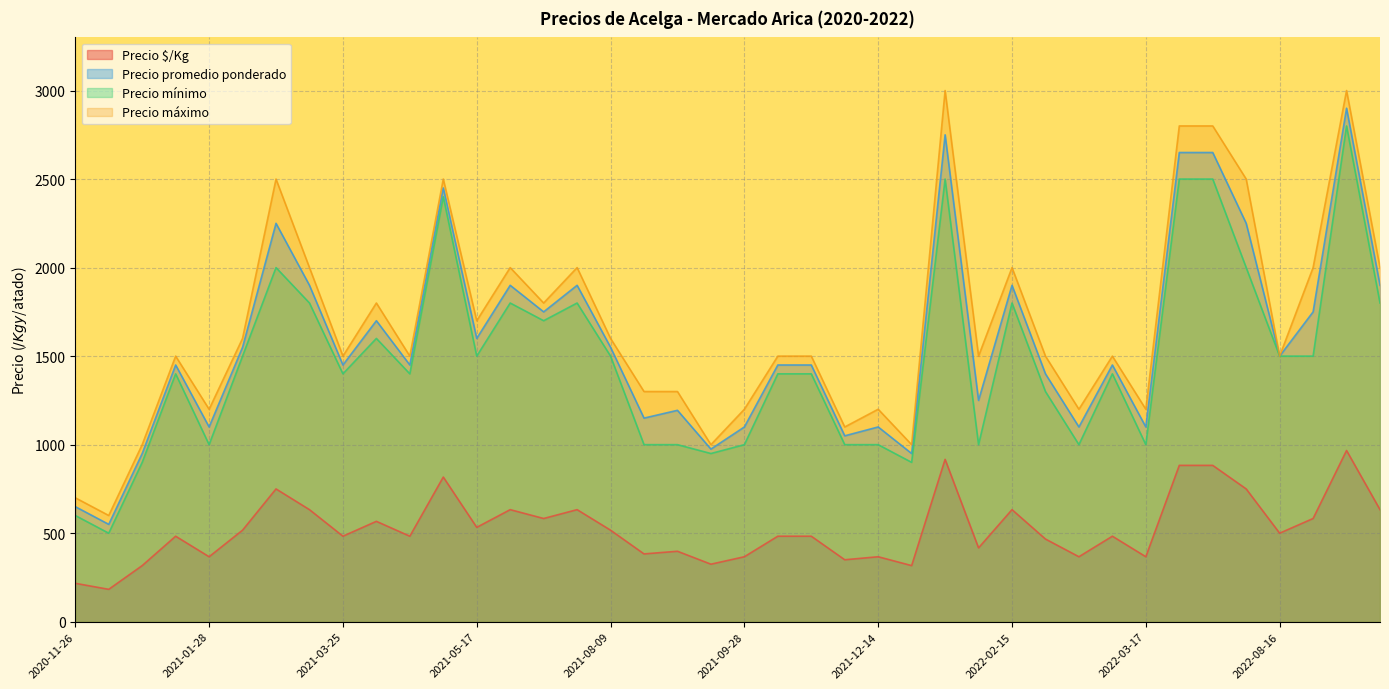

What is the highest value of the Precio mínimo series?

2800